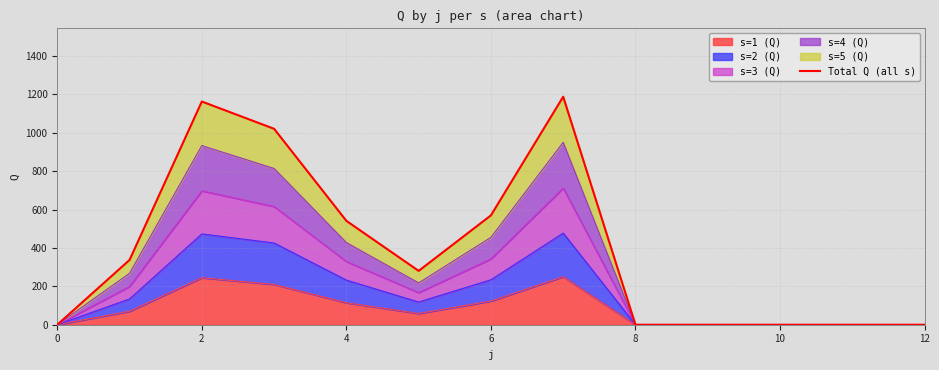

What is the maximum value for s=1 (Q)?

250.2